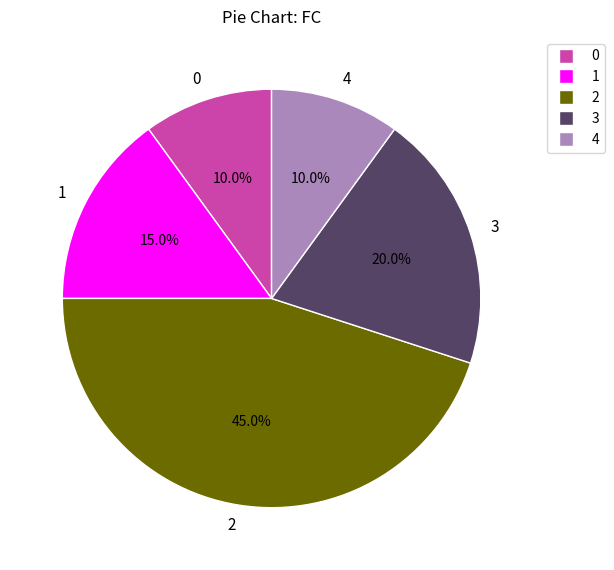

Which has a higher value, 0 or 3?

3